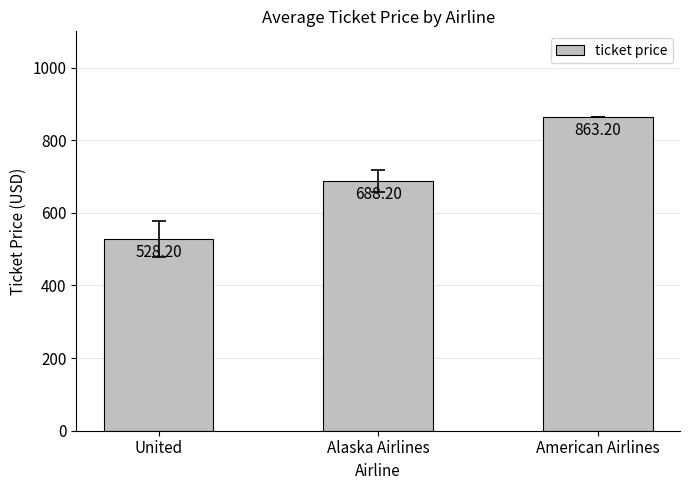

At which category does the chart reach its peak across all series?

American Airlines